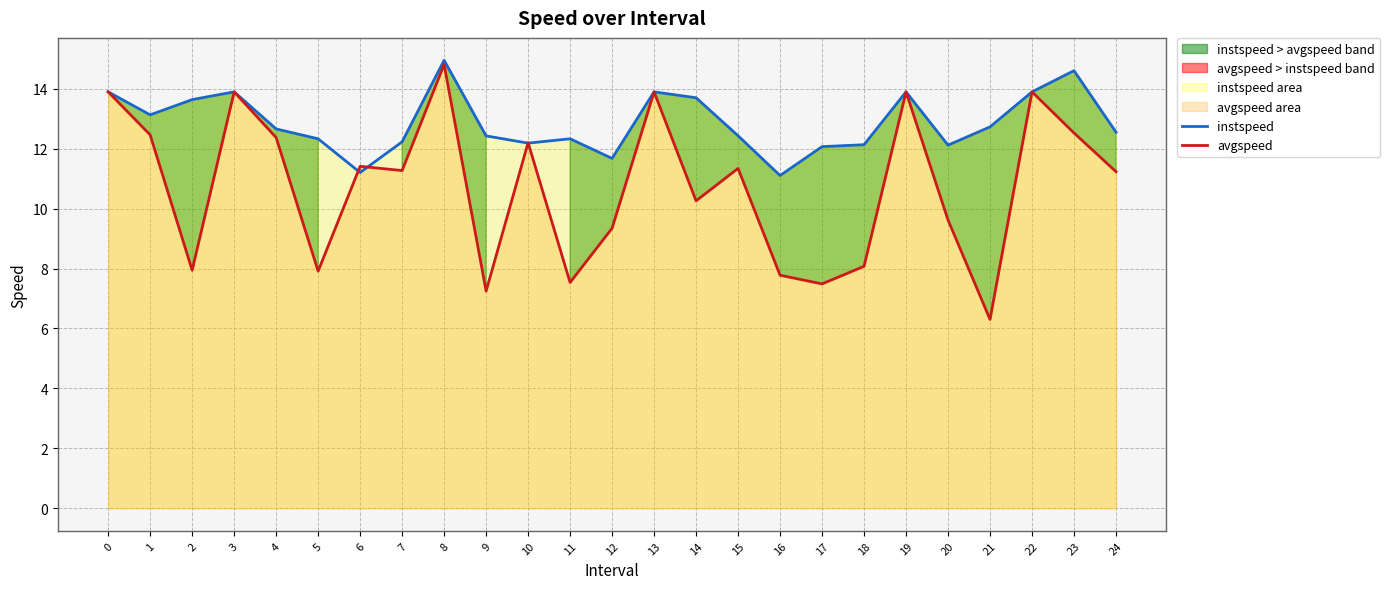

Between 11 and 7, which is larger?

11